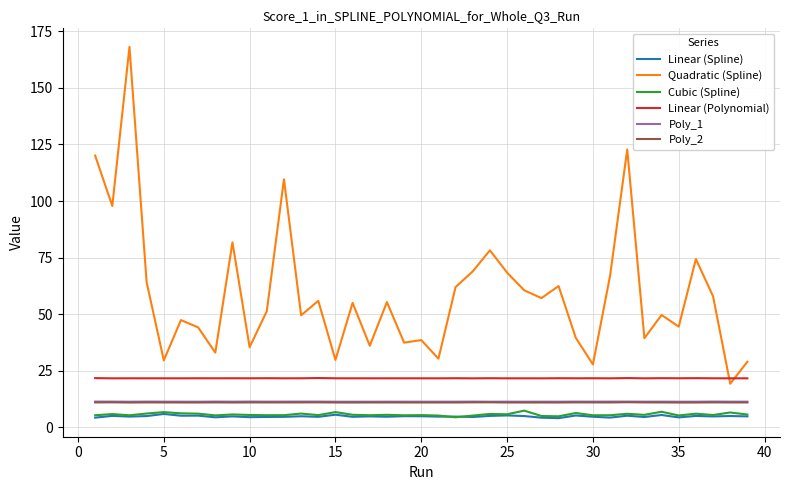

True or false: Linear (Polynomial) and Linear (Spline) intersect in this chart.

False